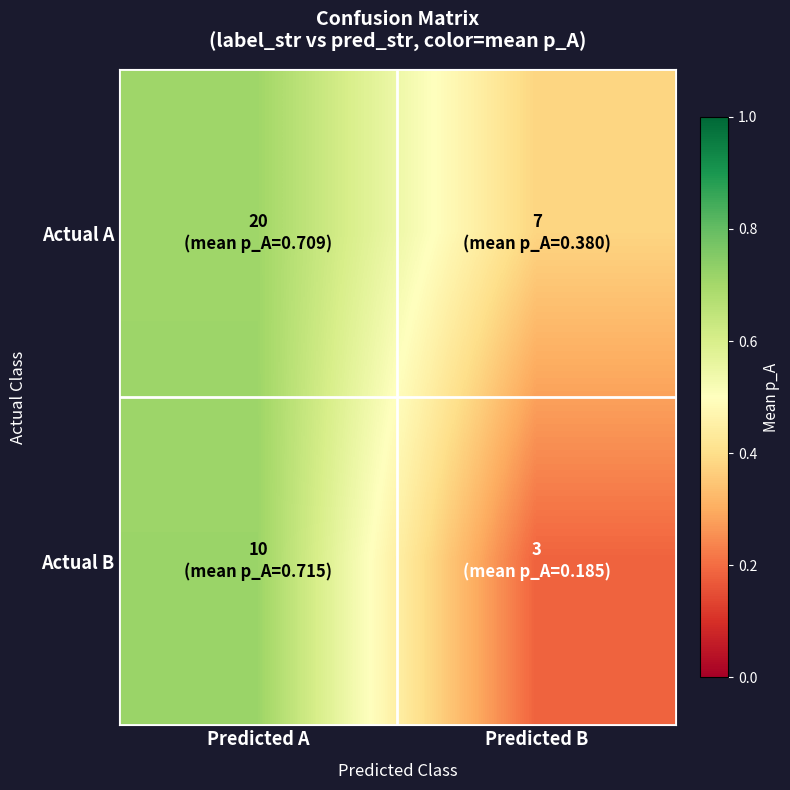

Reading left to right, transcribe all the data shown in this chart.

Actual A: Predicted A=0.7	Predicted B=0.4
Actual B: Predicted A=0.7	Predicted B=0.2